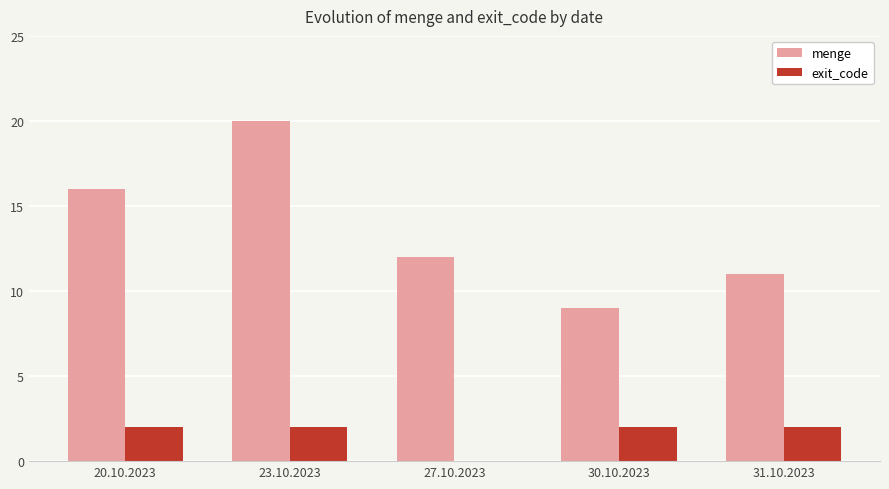

What is the sum of all menge values?

68